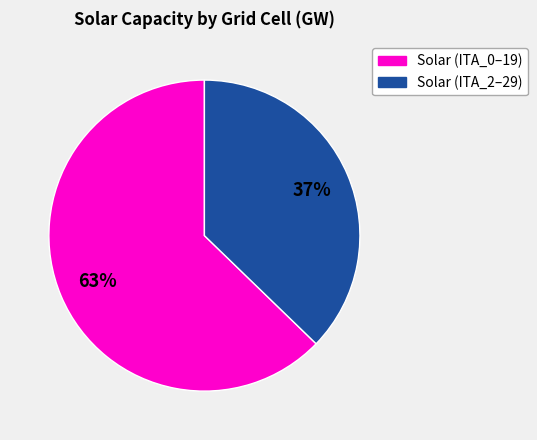

To the nearest percent, what is the average slice percentage?

50%